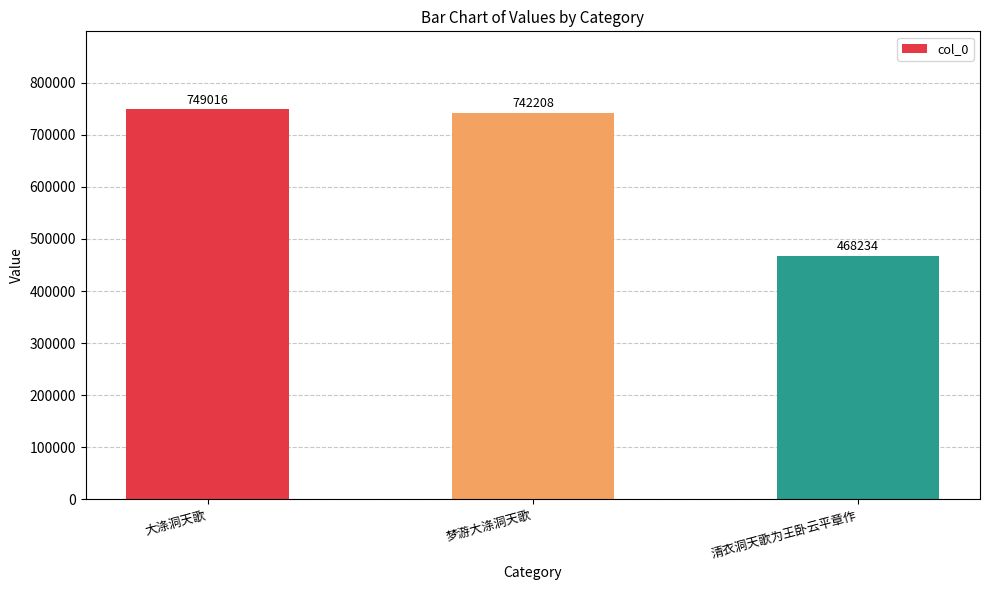

Count the number of categories in the chart.

3